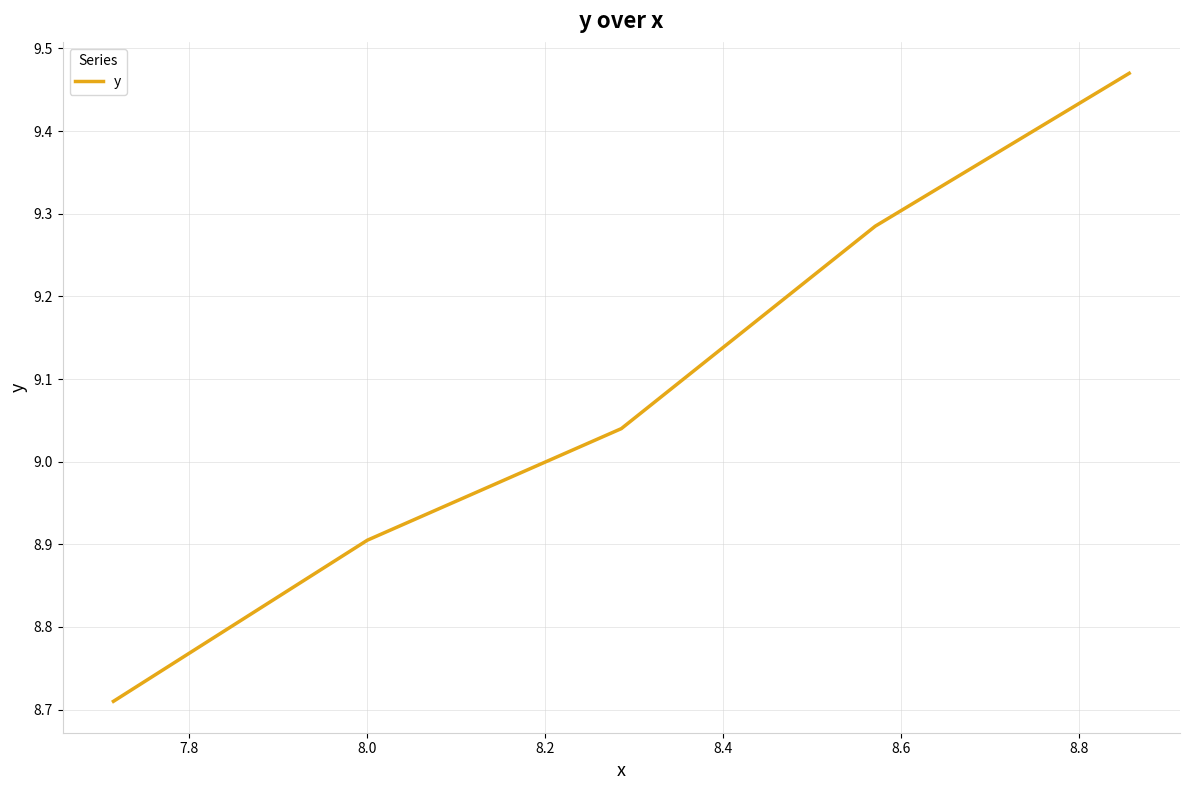

What is the sum of all values?

45.4